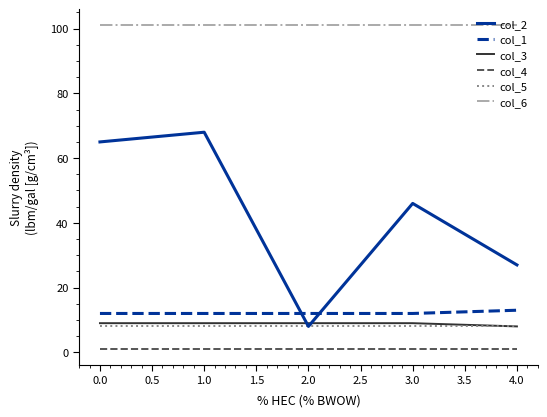

The col_1 series shows 12 at 1.0. True or false?

True